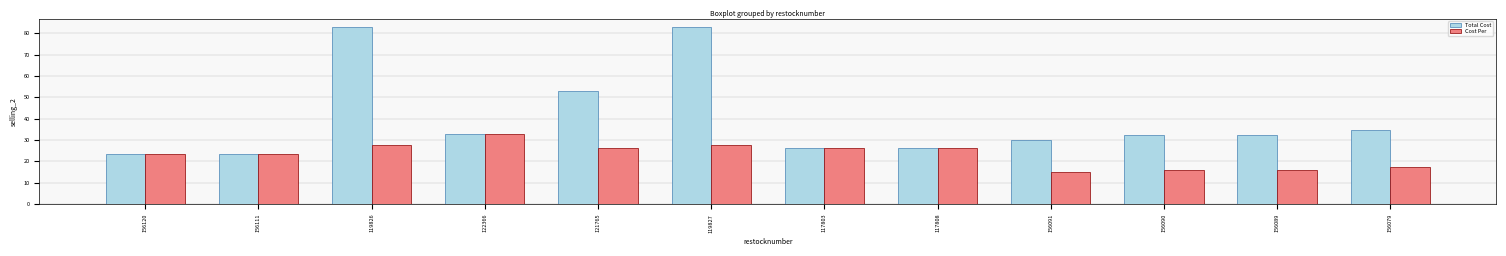

What is the label of the 2nd bar from the left?

156111